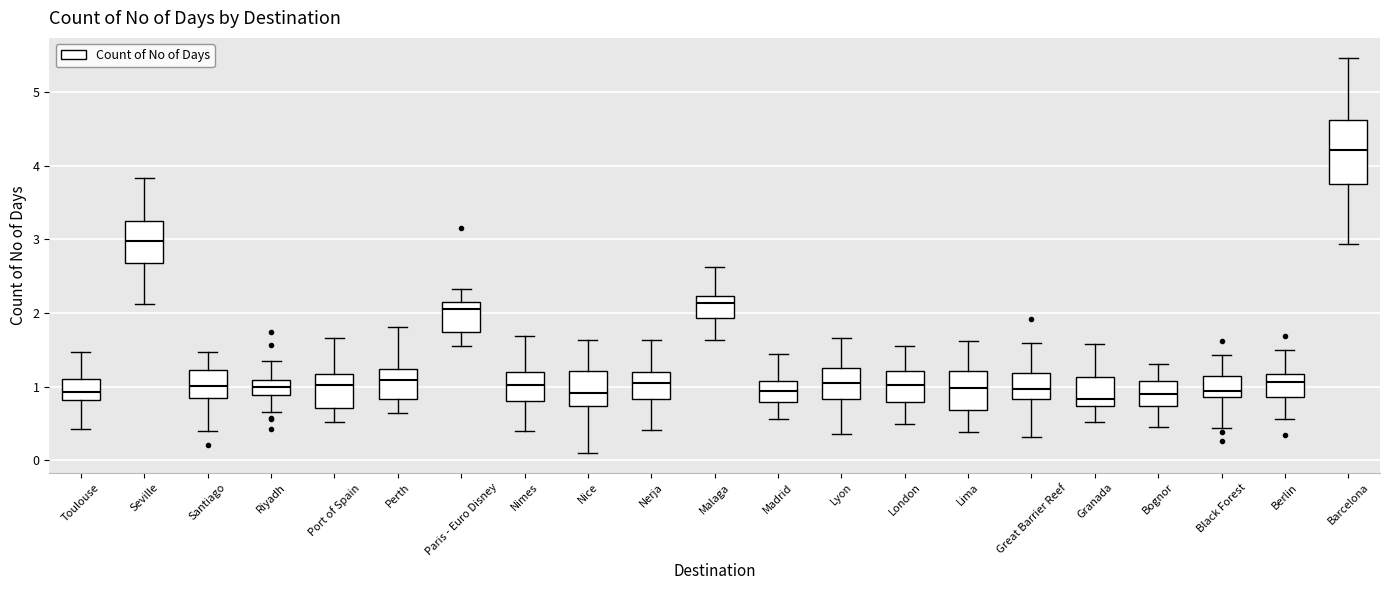

Where does the upper whisker of the box for Lyon end on the y-axis? The values are not printed on the chart, so give them approximately, as read against the axis.

1.7